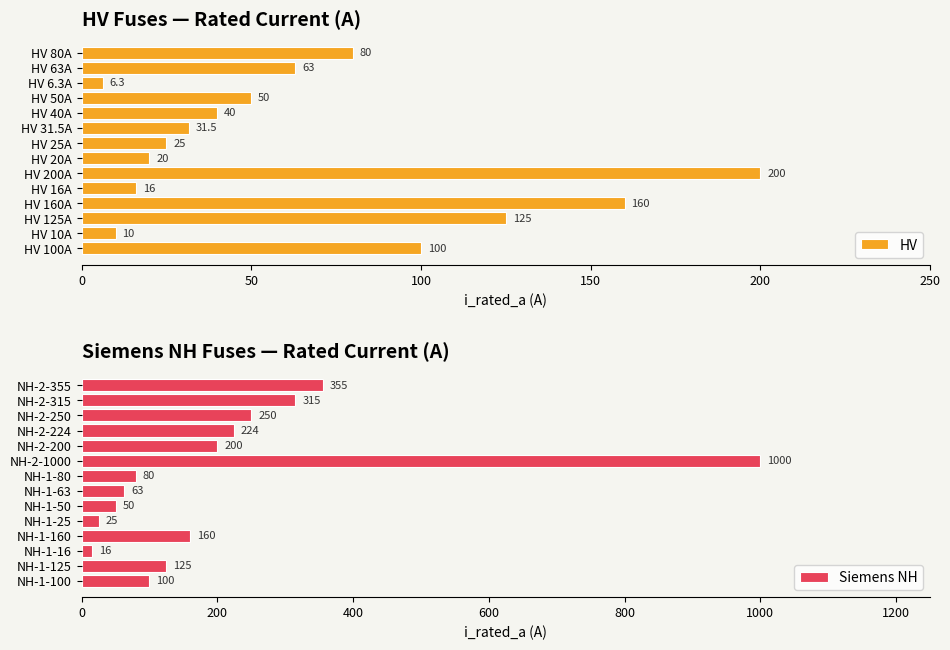

What value does the HV series have at HV 63A?

63.0